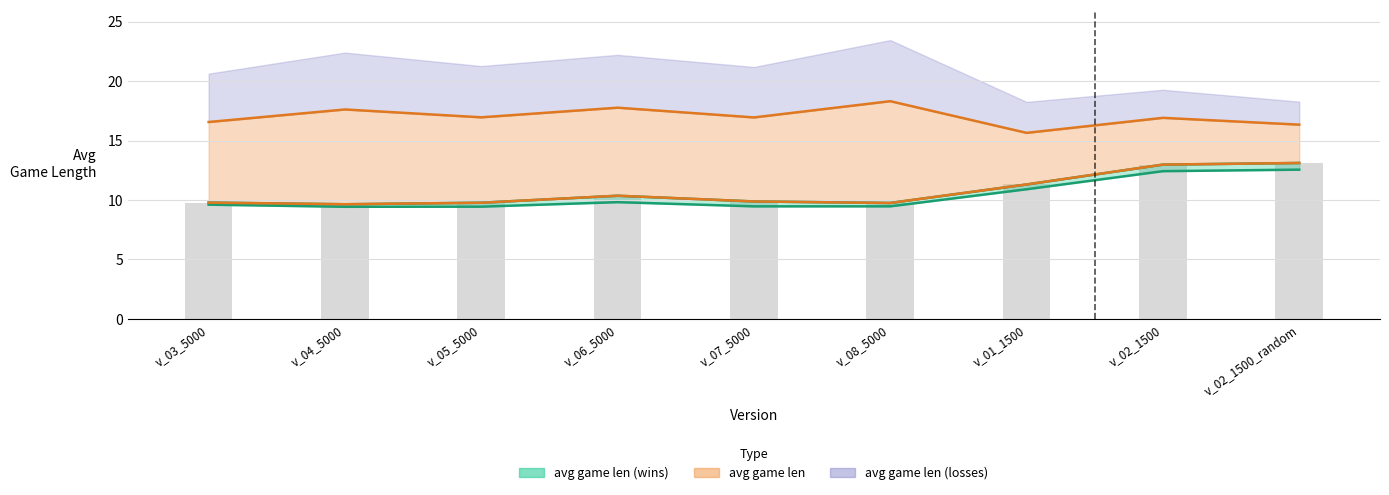

Is it true that avg game len equals 11.3 at v_01_1500?

True